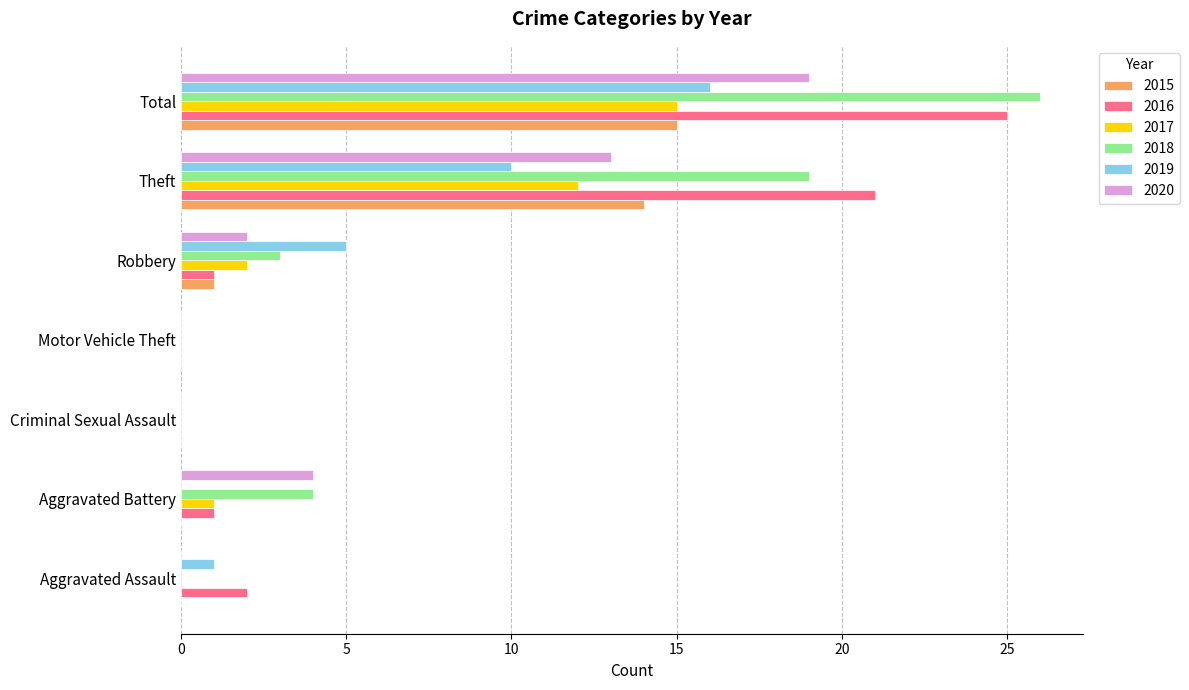

What is the highest value of the 2017 series?

15